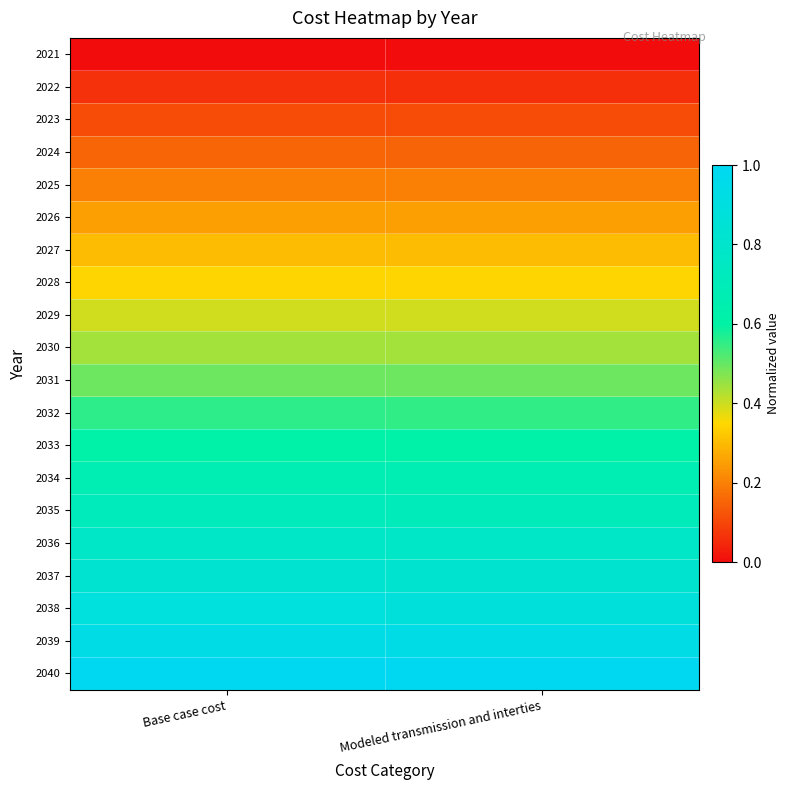

At how many categories does at least one series exceed 0?

2